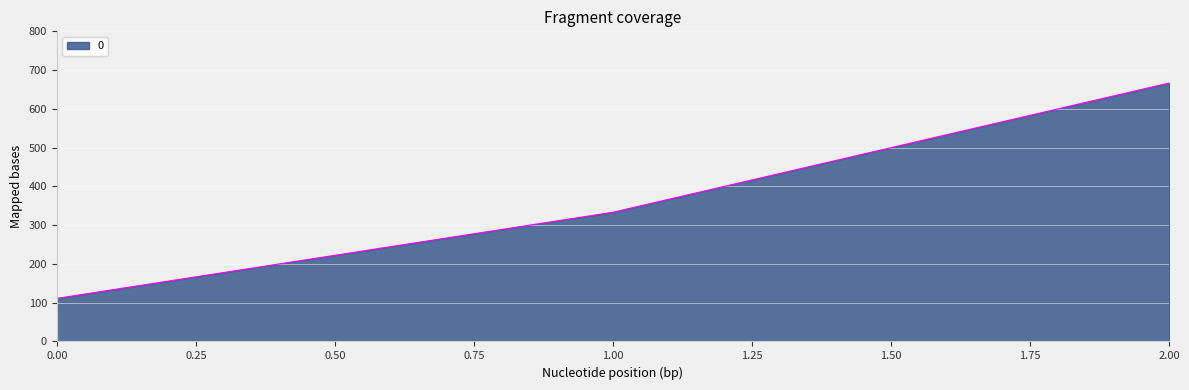

Is it true that the value at 1.00 is 595.8?

False